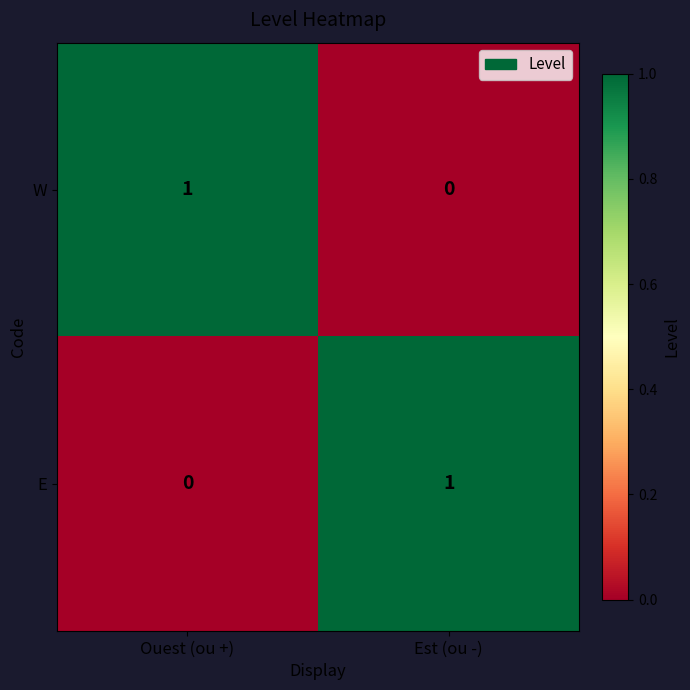

Is the value of W at Est (ou -) greater than the value of E at Est (ou -)?

No